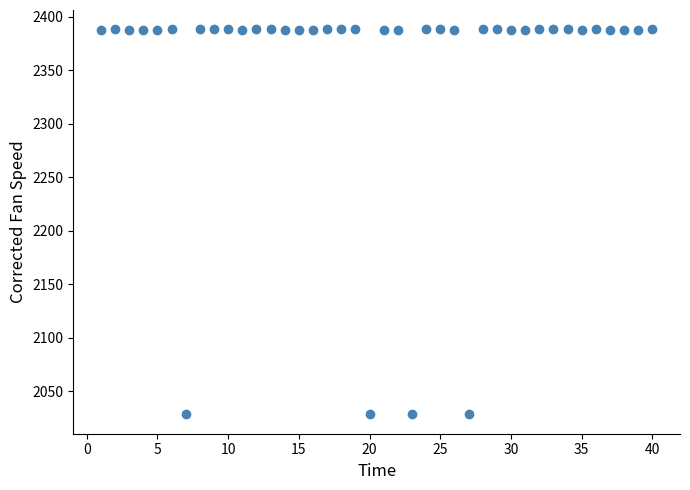

What is the range of Y values (max minus min)?

360.1